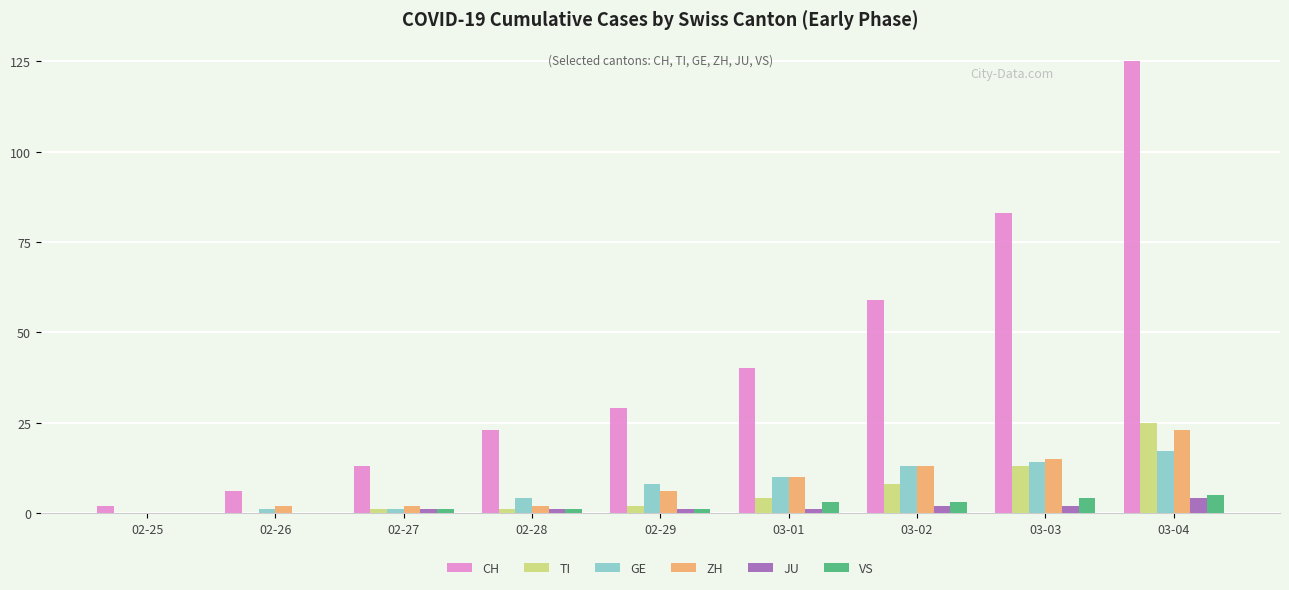

What is the total value across all series at 03-04?

199